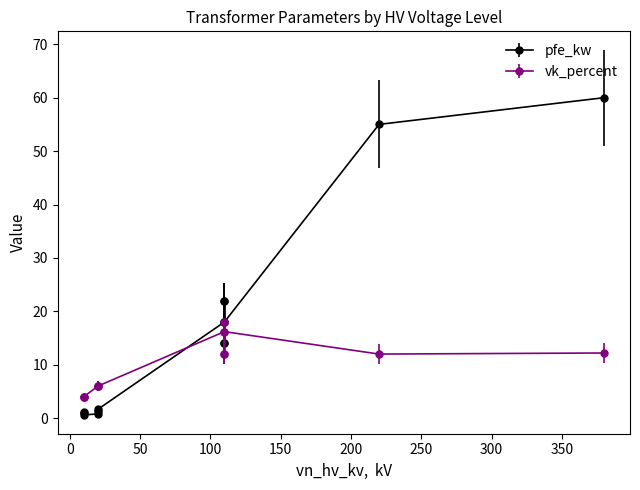

Count the number of data series in this chart.

2